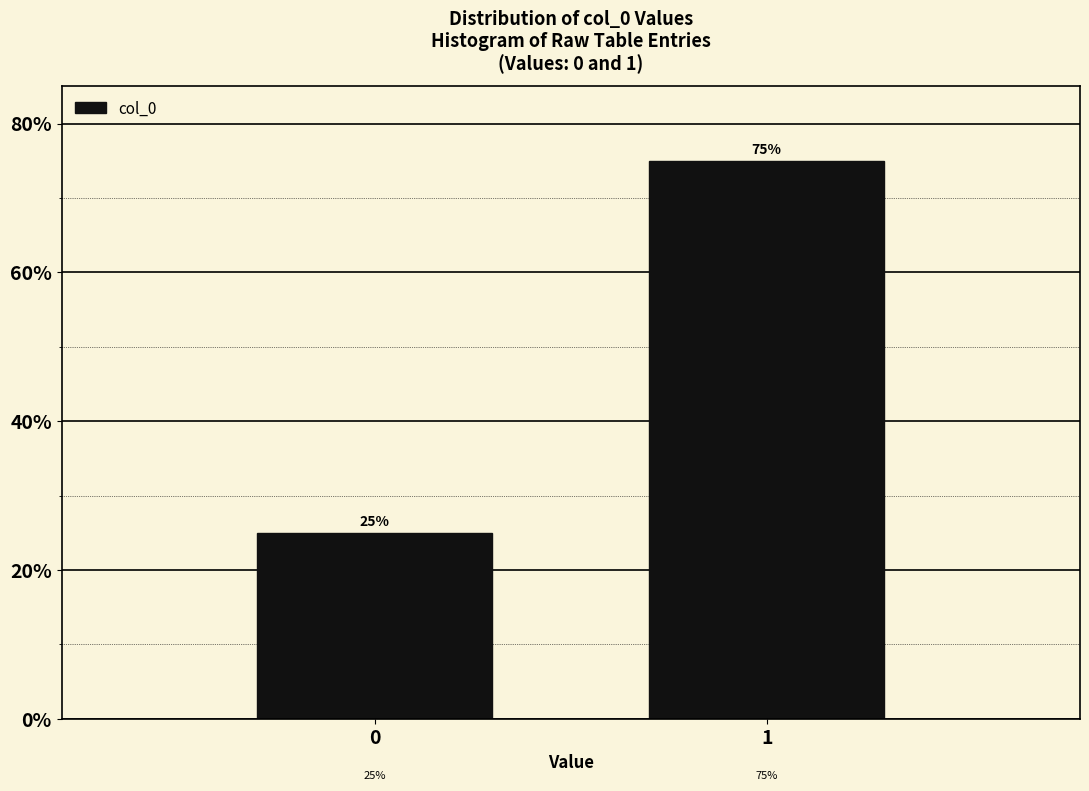

Reading right to left, transcribe all the data shown in this chart.

75	25